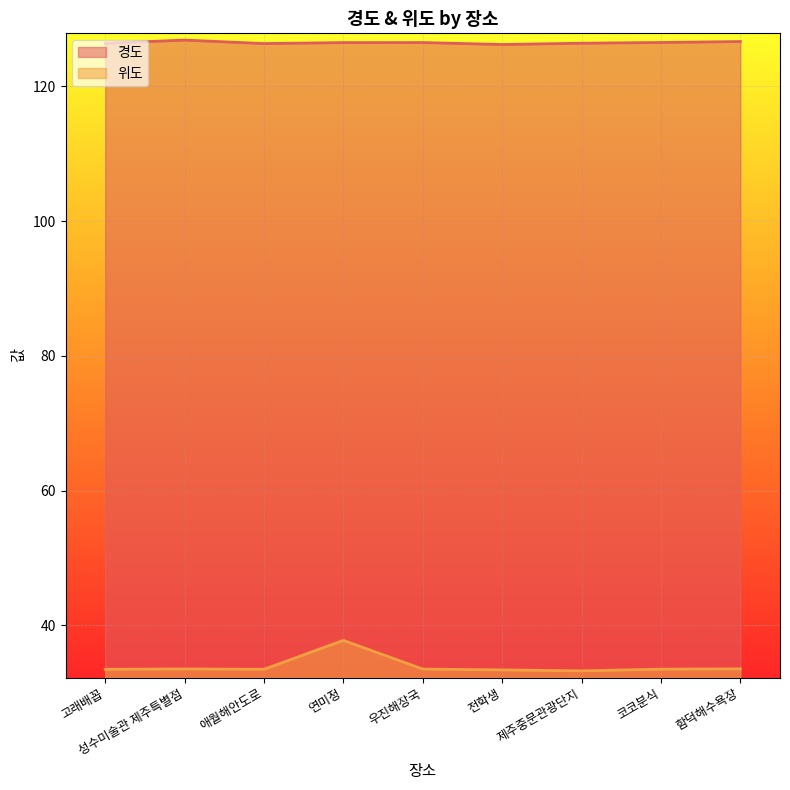

True or false: 위도 has more than 1 interior local peaks.

True